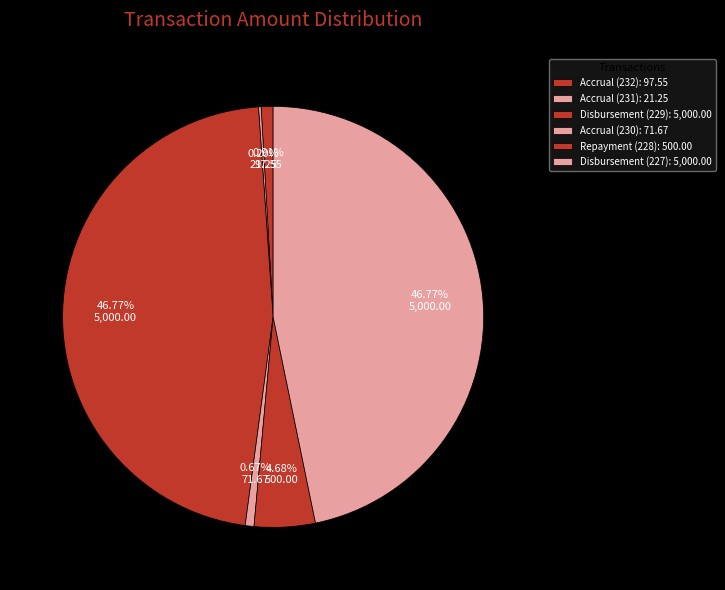

How many slices are in this pie chart?

6